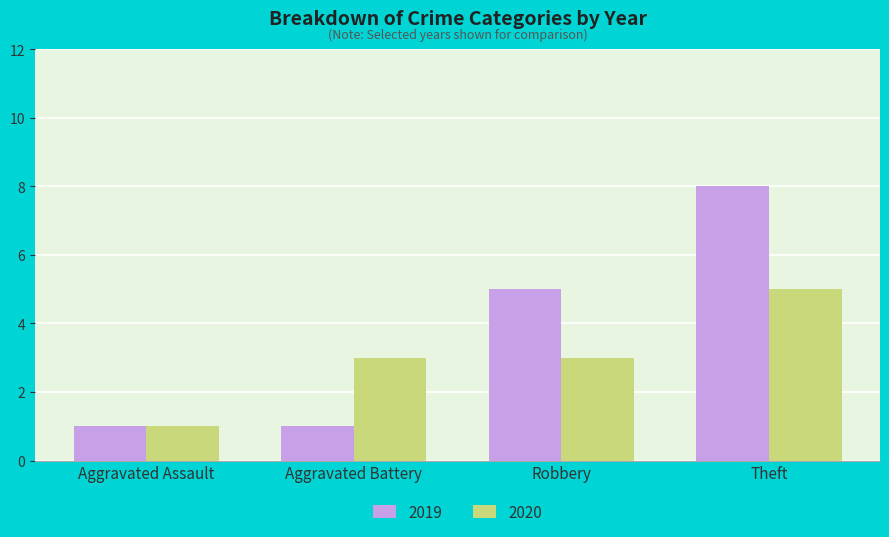

How many bars are there in each group?

2